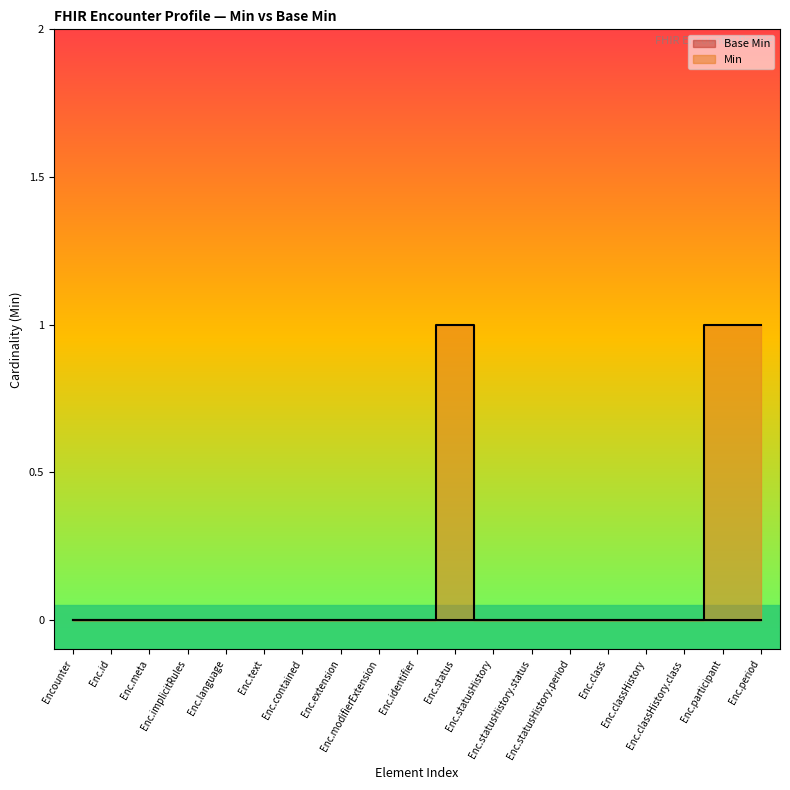

Is it true that the value at Enc.modifierExtension is 0?

True